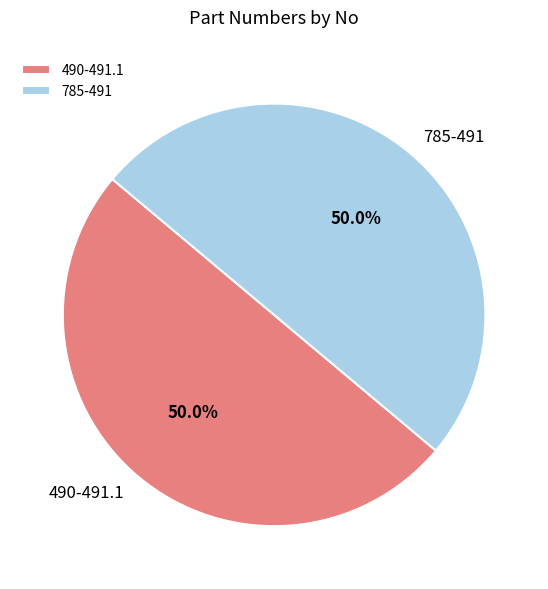

How many segments does this pie chart have?

2